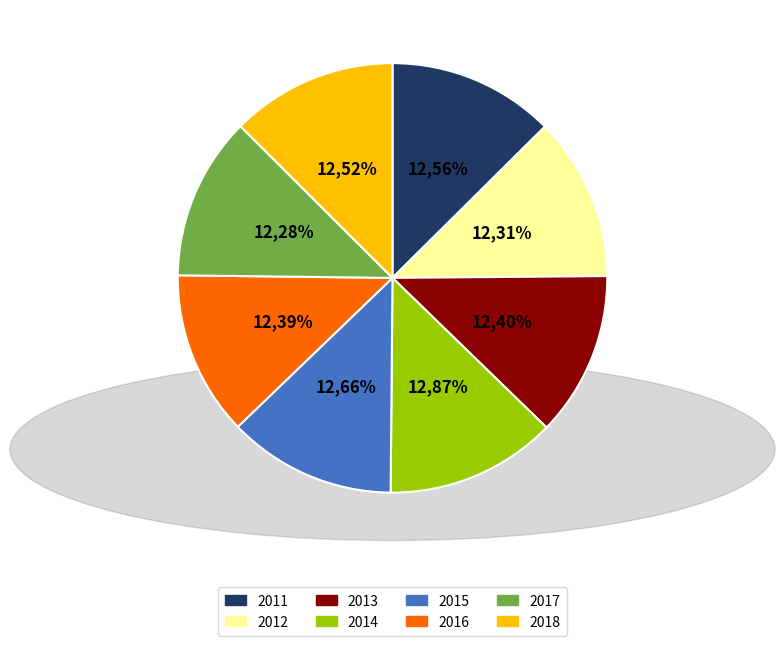

Do 2016 and 2018 together represent more than half of the pie?

No